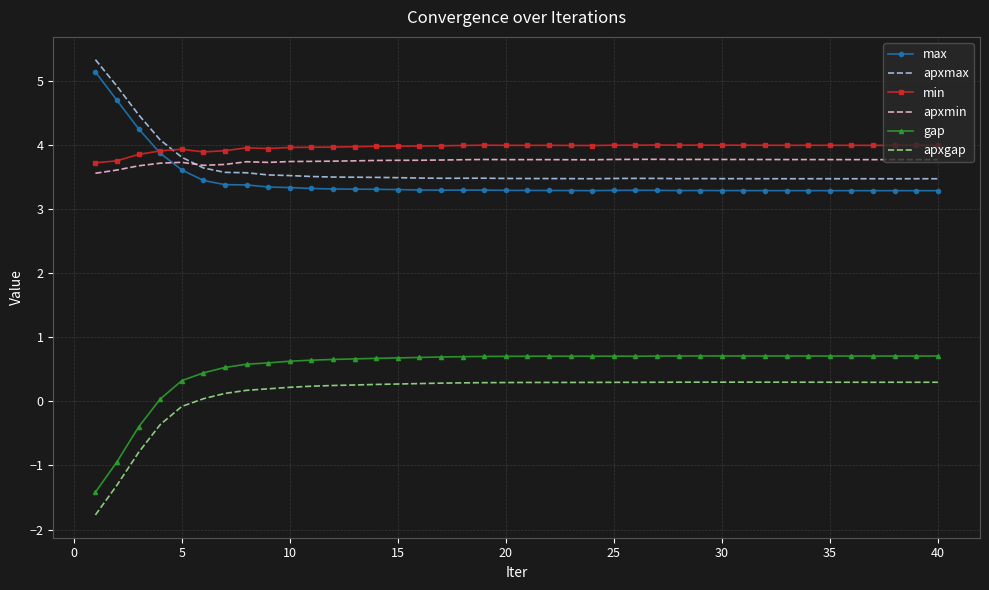

What is the smallest value displayed?

-1.8